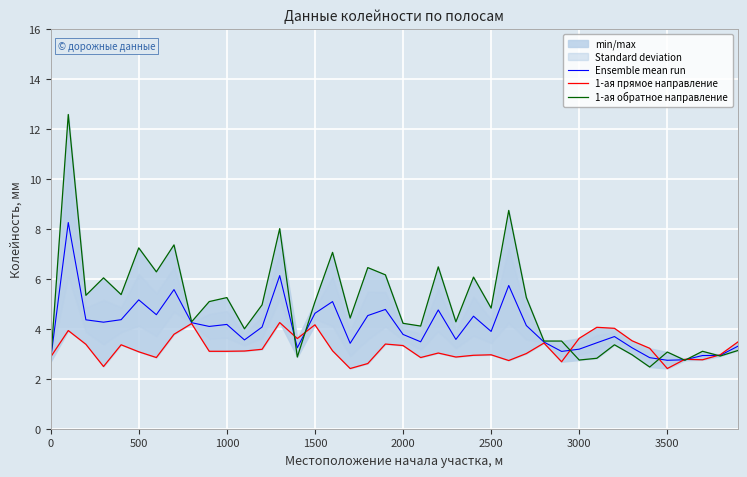

Is it true that Ensemble mean run equals 3.9 at 2500?

True